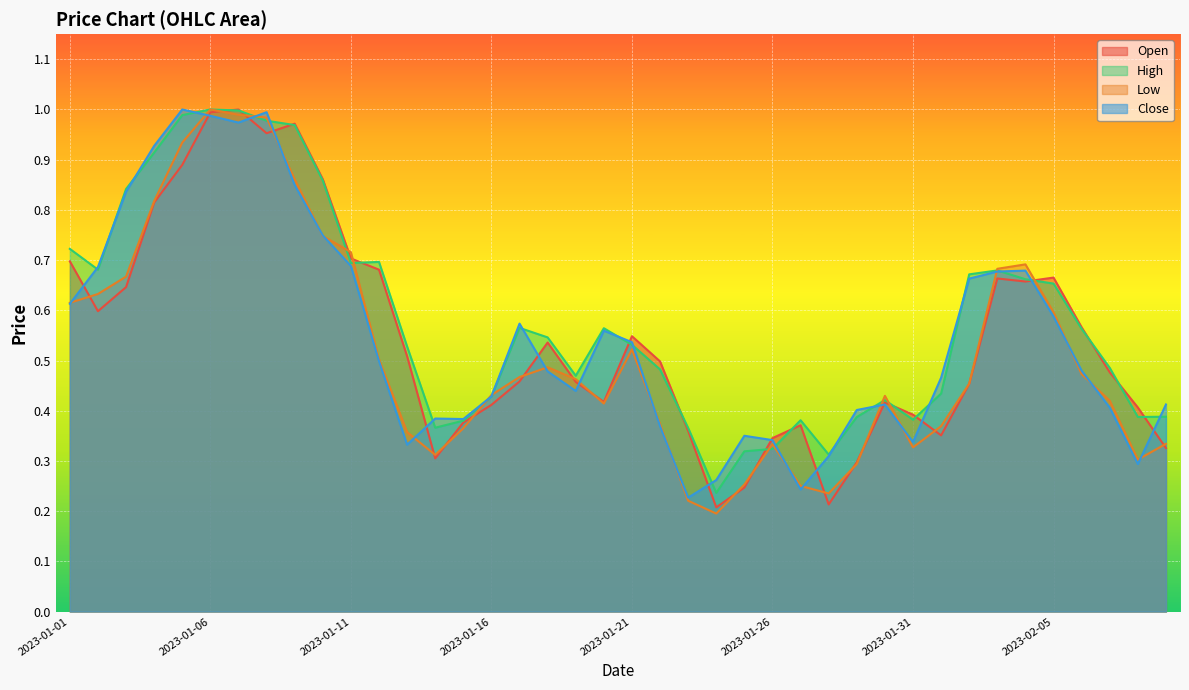

The value of High at 2023-01-31 is 0.6. True or false?

False